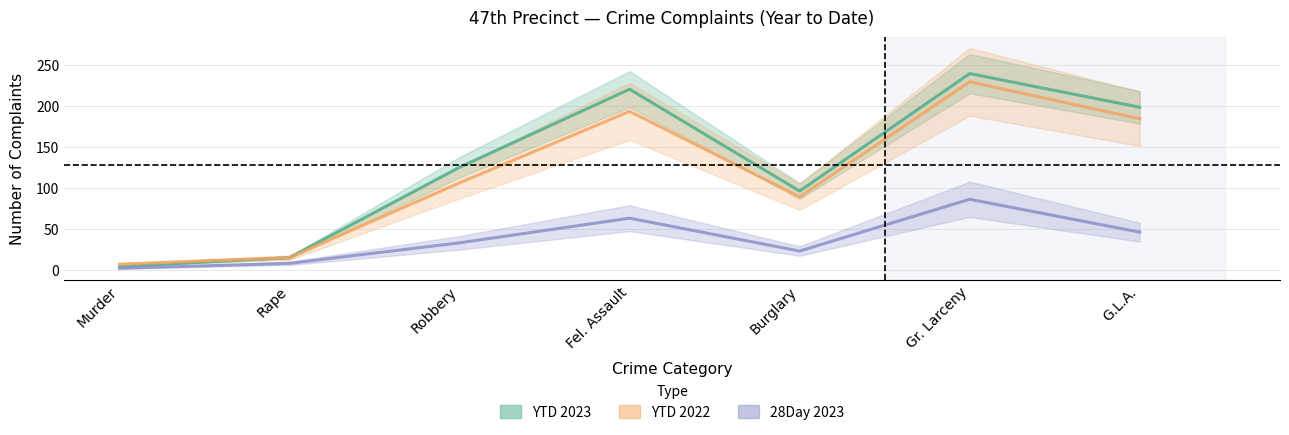

Is the value of YTD 2023 at Burglary greater than the value of 28Day 2023 at Gr. Larceny?

Yes